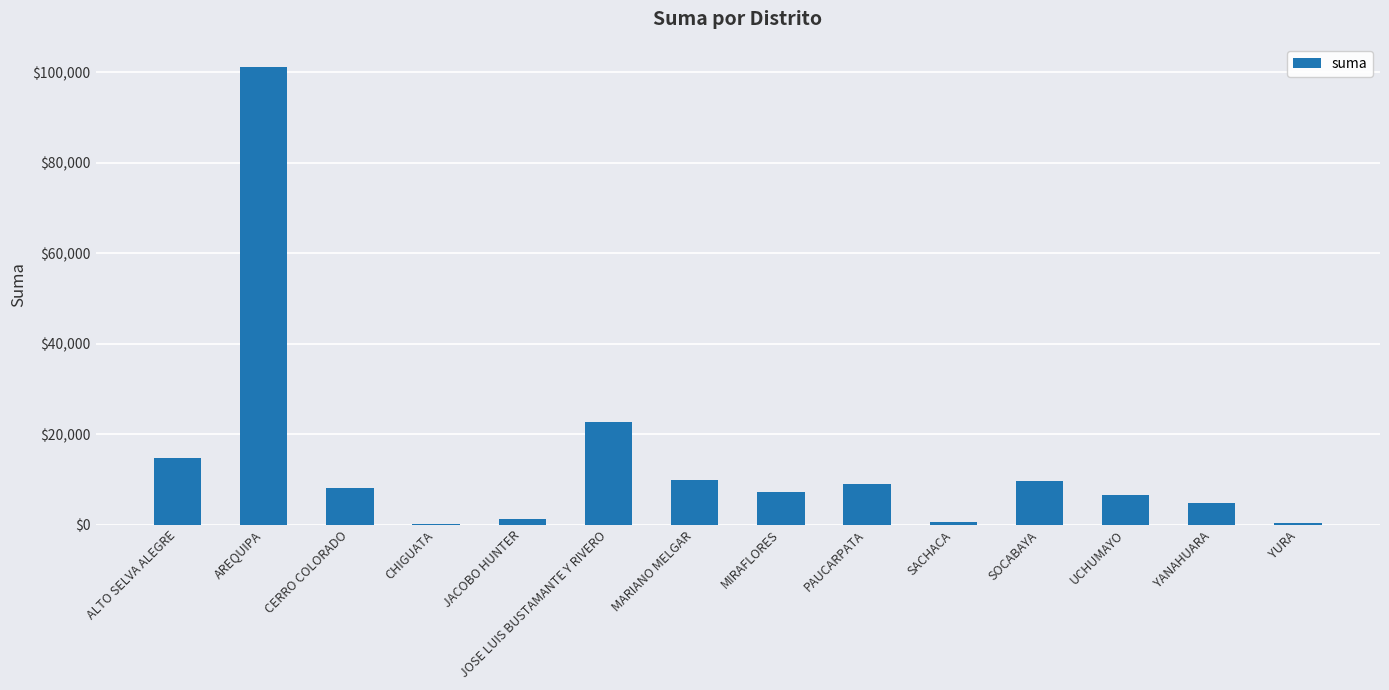

What is the sum of all values?

195372.5